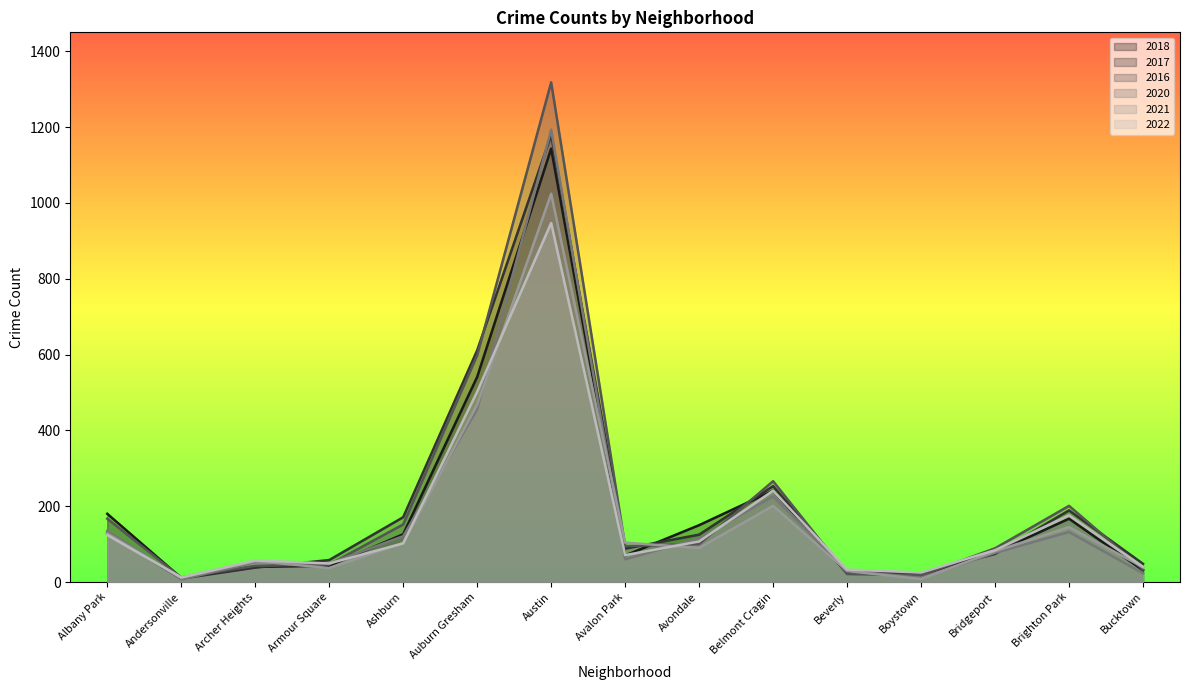

Rank the series by their maximum value, from lowest to highest.

2022, 2021, 2018, 2017, 2020, 2016